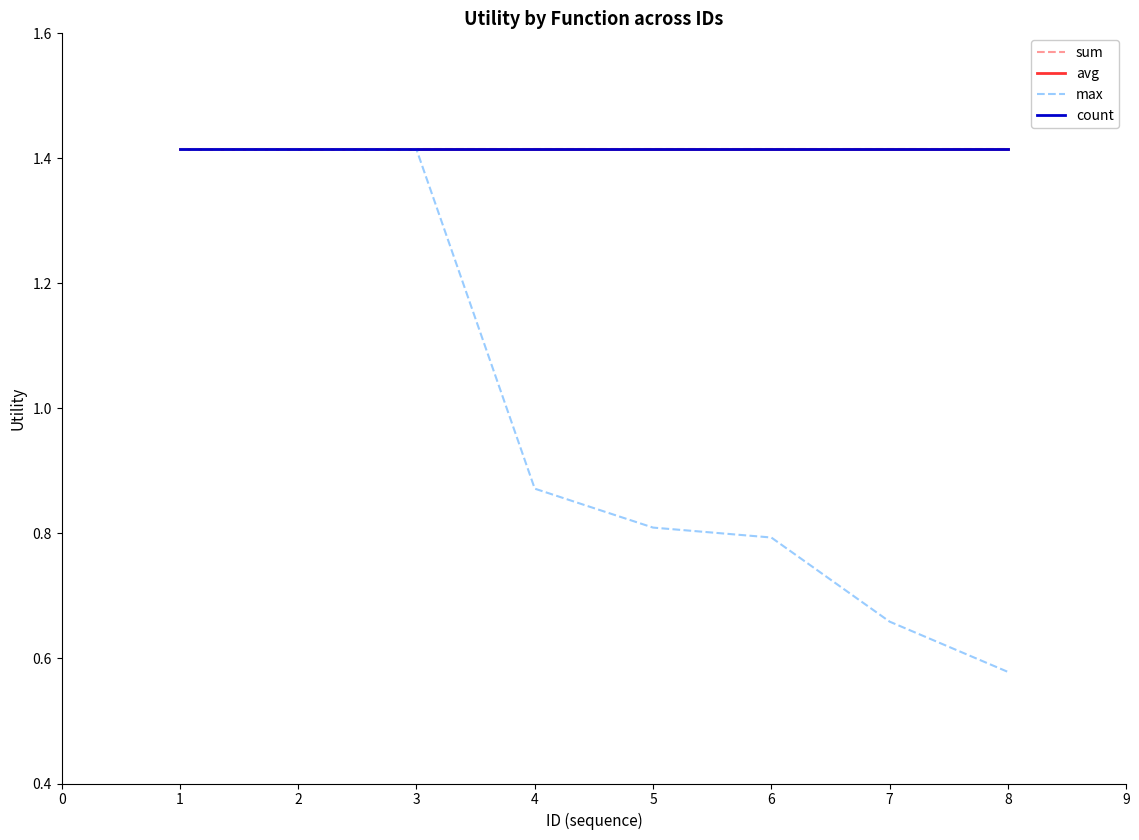

At how many categories does at least one series exceed 1?

8